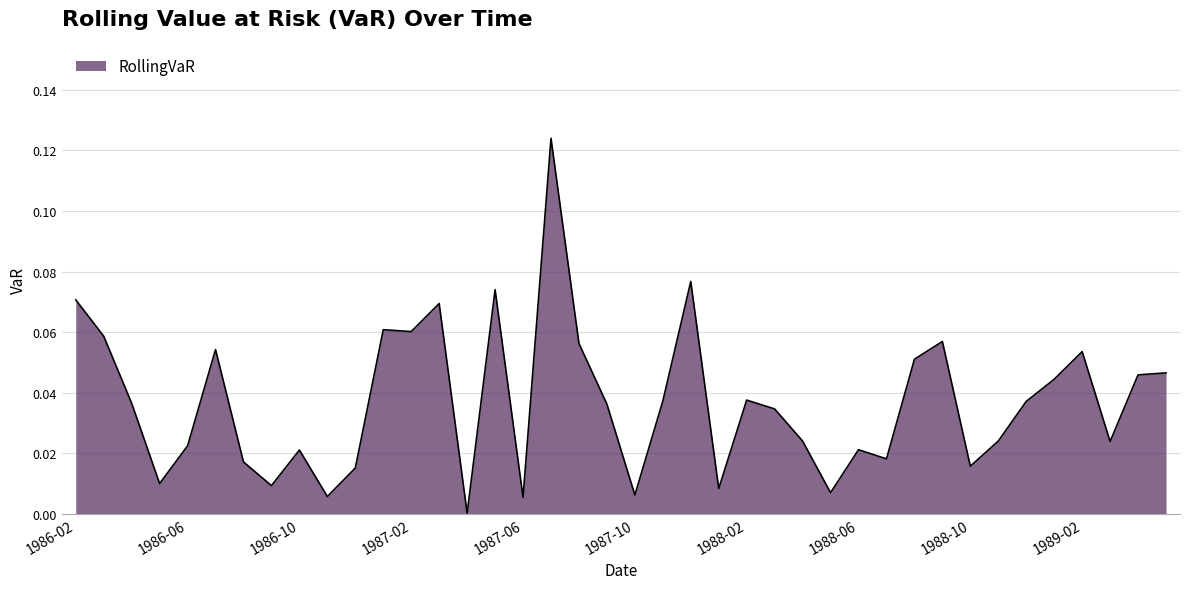

What is the label of the 28th point from the right?

1987-02